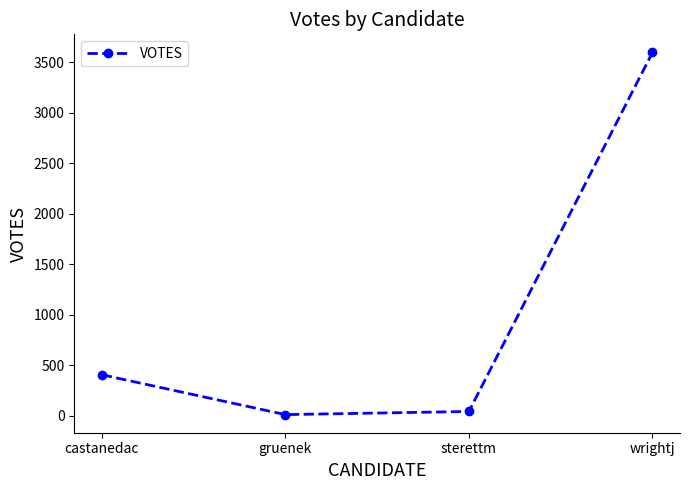

Reading left to right, transcribe all the data shown in this chart.

406	11	42	3599